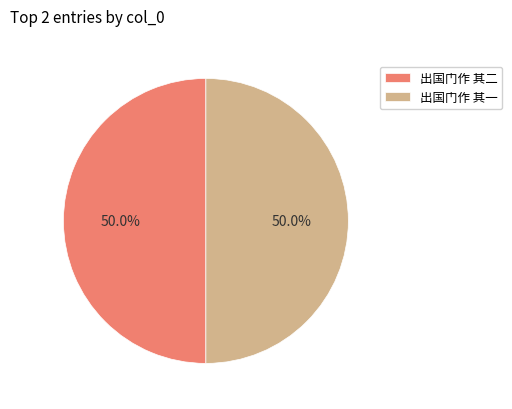

Is it true that 出国门作 其二 is 37% of the pie?

False